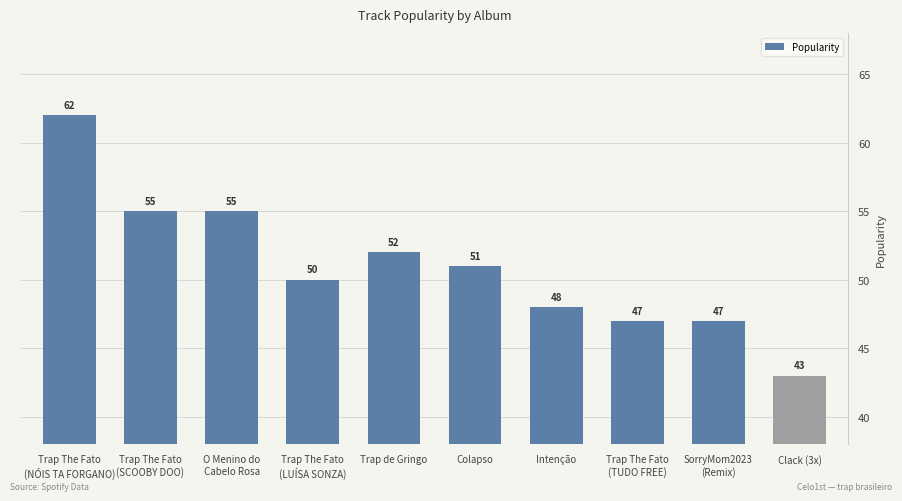

Approximately how many times larger is the value at Trap de Gringo compared to Trap The Fato
(LUÍSA SONZA)?

1.0